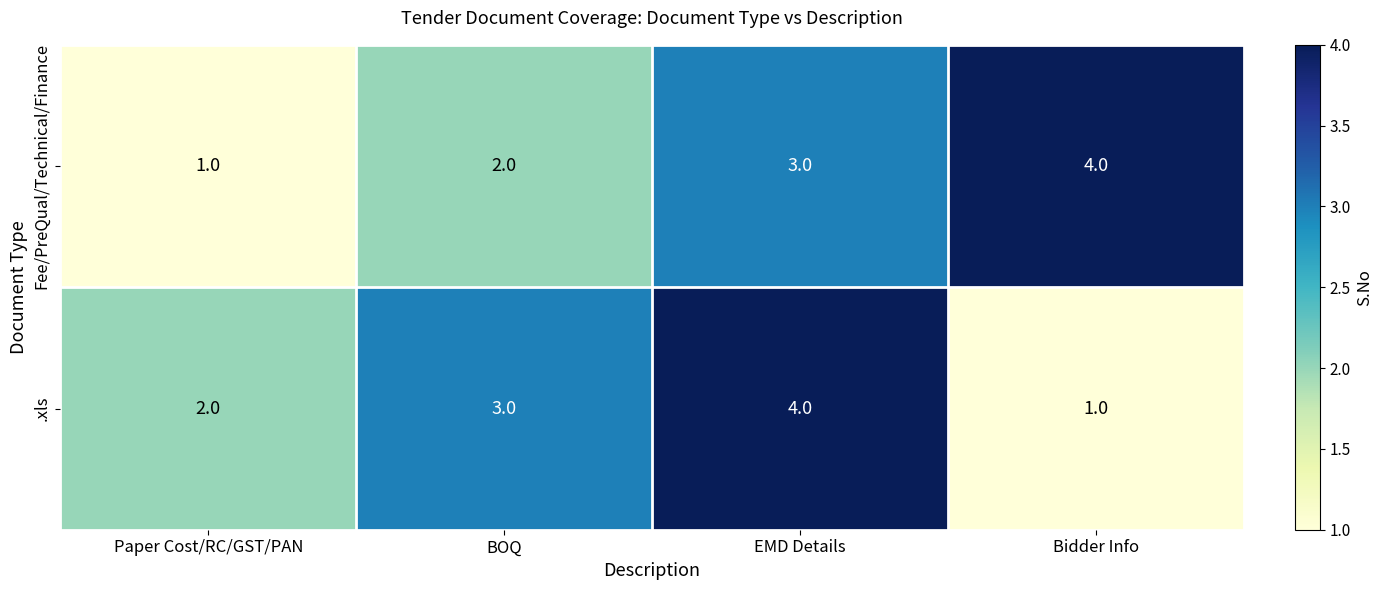

What is the greatest value displayed?

4